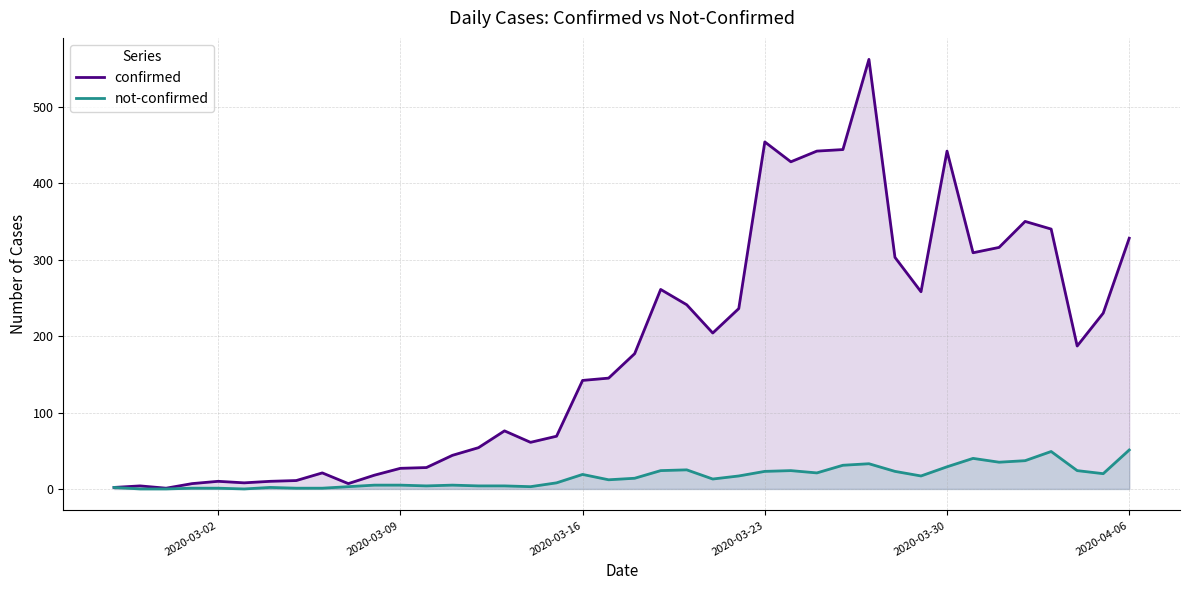

What is the spread (max minus min) of values at 2020-03-23?

431